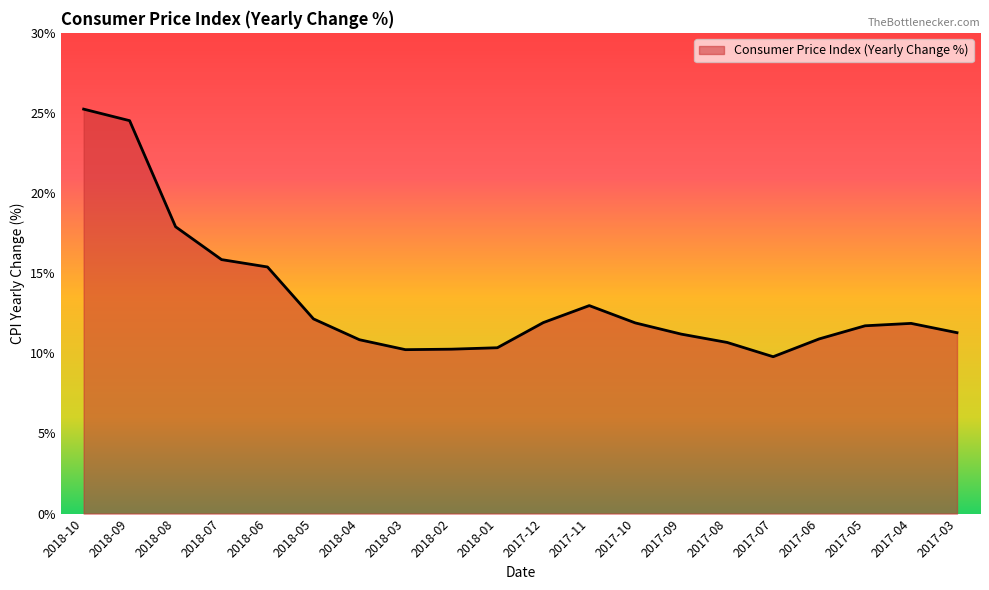

What is the smallest value displayed?

9.8